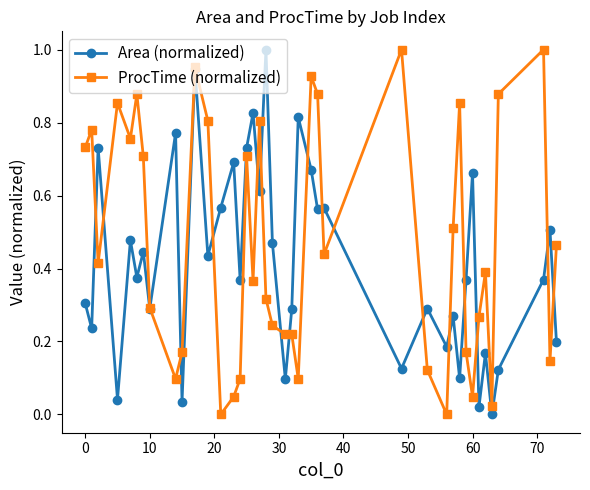

List the series in order of their overall mean, lowest first.

Area (normalized), ProcTime (normalized)